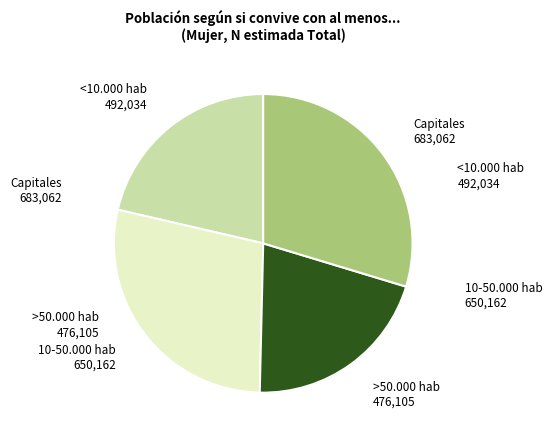

Is there any slice that represents more than half of the pie?

No